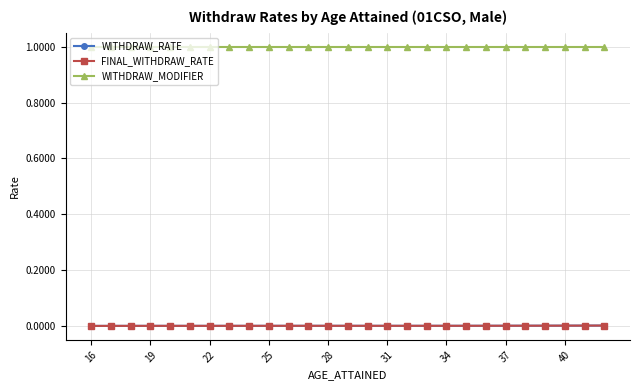

True or false: FINAL_WITHDRAW_RATE and WITHDRAW_MODIFIER intersect in this chart.

False